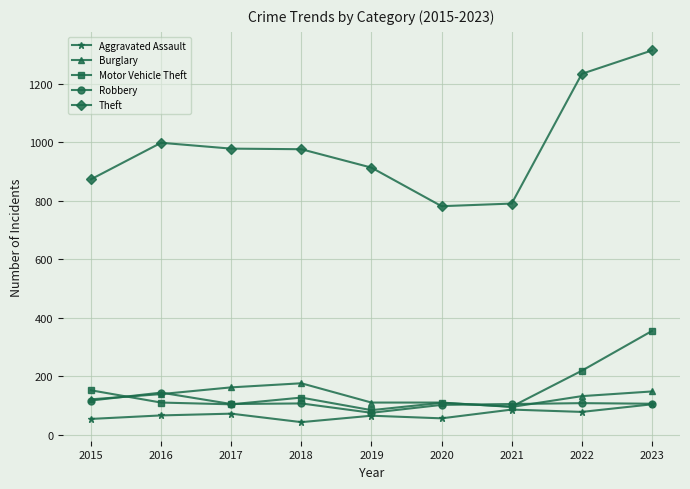

Which series changed the most between 2021 and 2022?

Theft